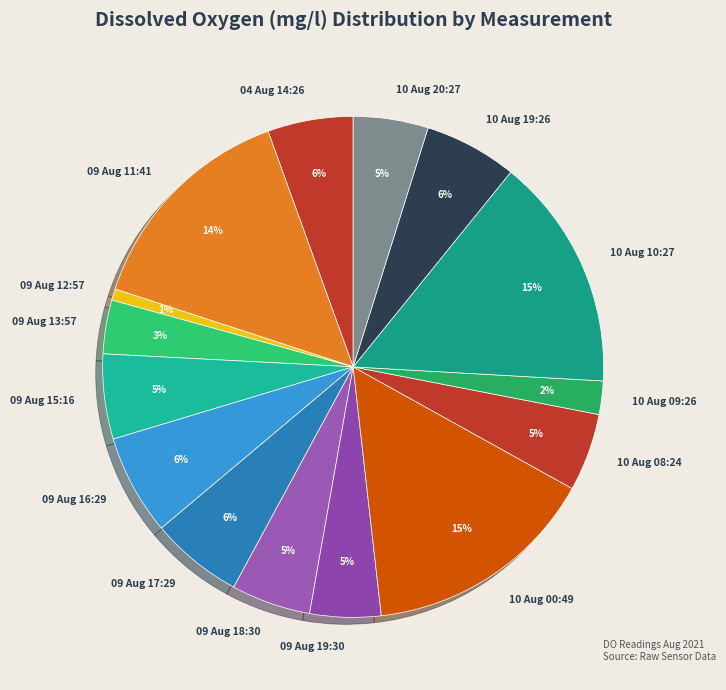

What is the ratio of the value at 09 Aug 19:30 to the value at 10 Aug 00:49?

0.3